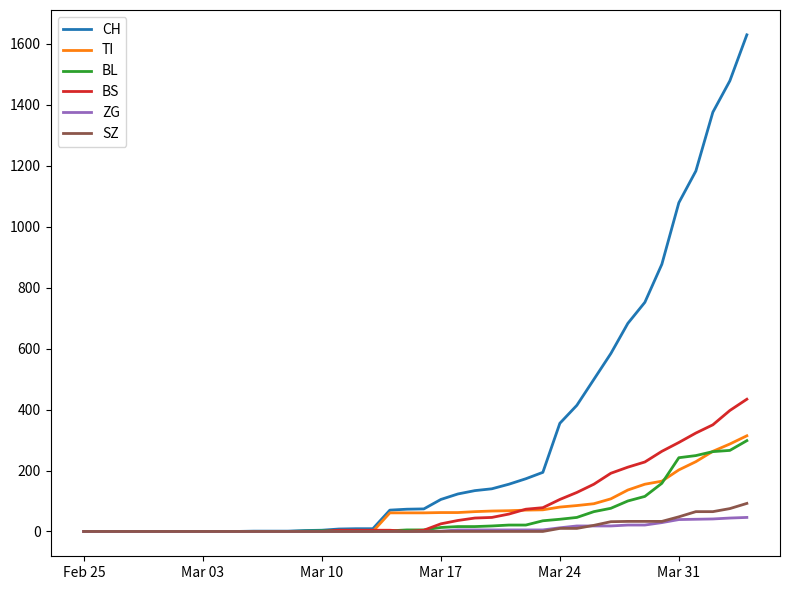

Reading left to right, extract all data points from this chart.

CH: 0	0	0	0	0	0	0	0	0	0	1	1	1	3	4	8	9	9	70	73	74	105	123	134	140	155	173	194	355	414	499	584	683	752	877	1079	1183	1376	1479	1630
TI: 0	0	0	0	0	0	0	0	0	0	0	0	0	0	0	0	0	0	61	61	61	62	62	65	67	68	70	71	80	85	91	107	136	155	165	202	229	263	287	314
BL: 0	0	0	0	0	0	0	0	0	0	0	0	0	1	2	2	2	2	2	5	5	13	16	16	18	21	21	35	40	46	65	76	100	115	158	242	249	262	266	298
BS: 0	0	0	0	0	0	0	0	0	0	0	0	0	0	0	4	4	4	4	0	4	25	36	44	46	57	73	78	105	128	155	191	211	228	263	292	323	350	397	434
ZG: 0	0	0	0	0	0	0	0	0	0	0	0	0	0	0	0	0	0	0	0	0	1	5	5	5	5	5	5	12	18	18	18	21	21	29	39	40	41	44	46
SZ: 0	0	0	0	0	0	0	0	0	0	0	0	0	0	0	0	0	0	0	0	0	0	0	0	0	0	0	0	10	10	20	32	33	33	33	48	65	65	75	92